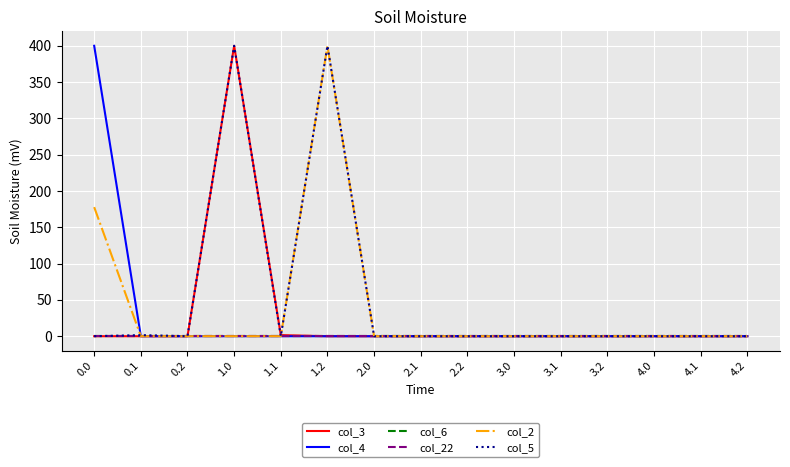

Is this an area chart (filled region under the line)?

No